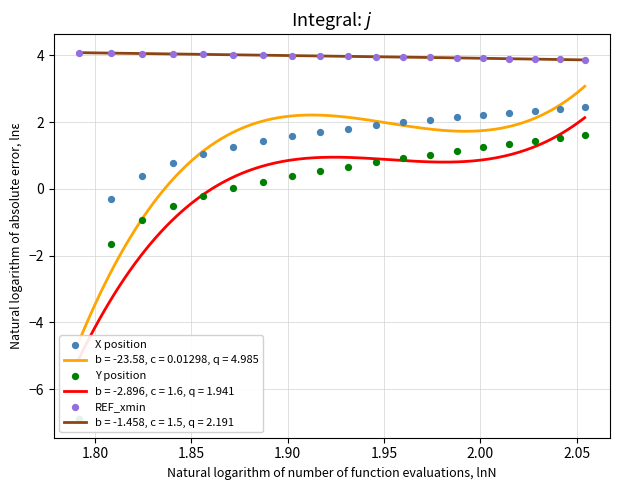

At how many categories does at least one series exceed 0?

19